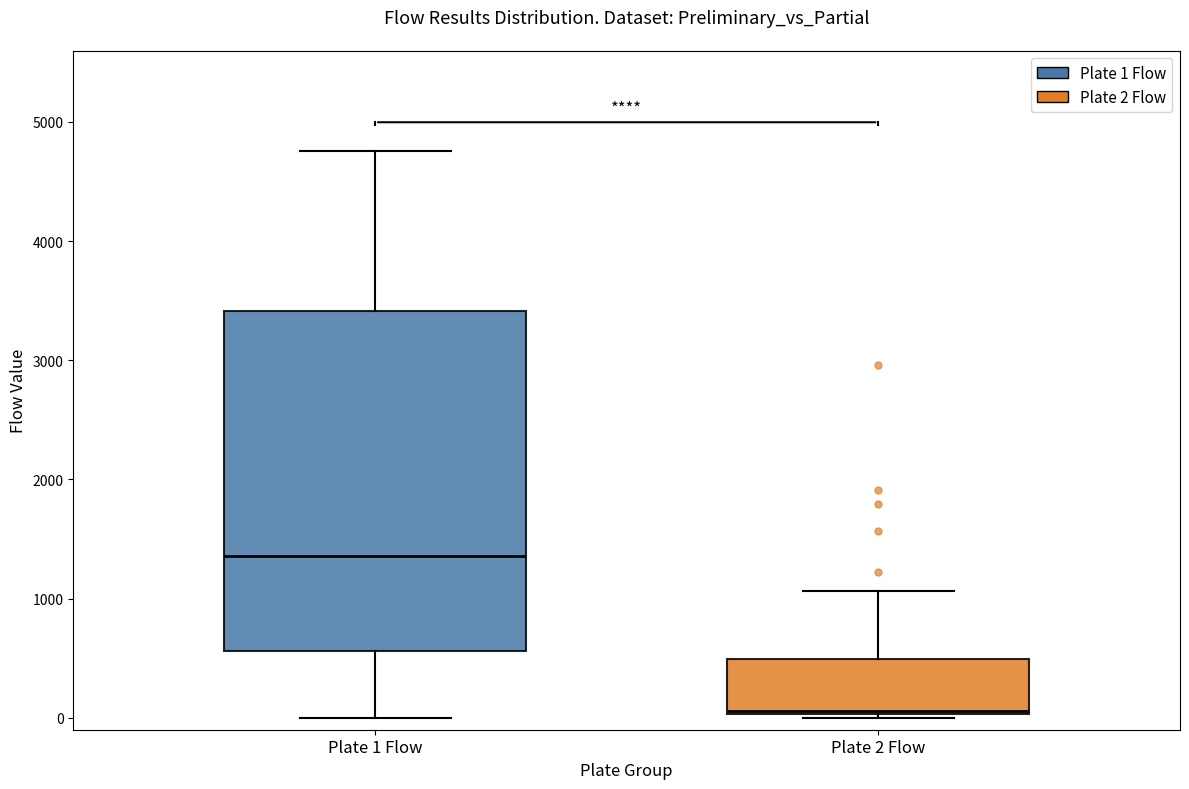

Where is the upper edge of the box for Plate 2 Flow on the y-axis? The values are not printed on the chart, so give them approximately, as read against the axis.

500